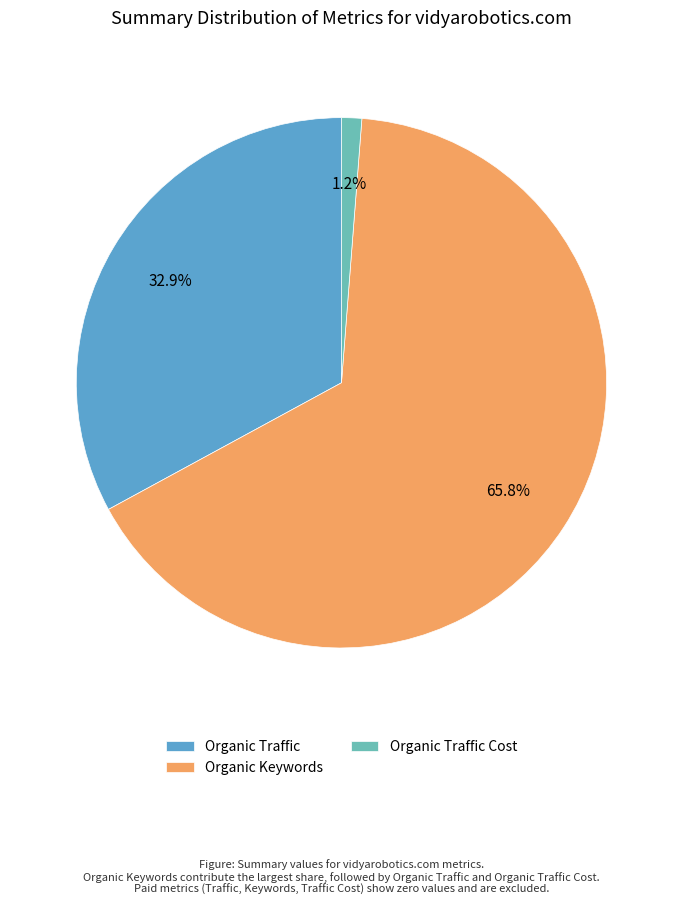

The Organic Keywords slice represents 56% of the pie. True or false?

False